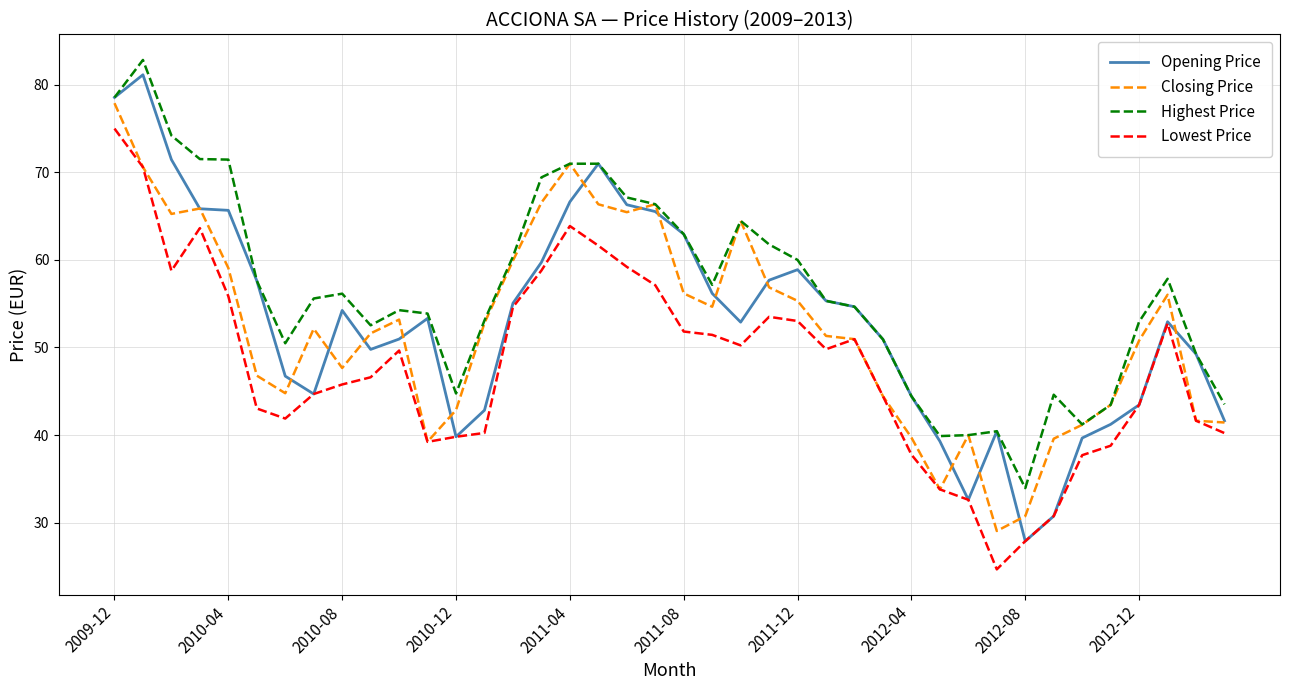

Which series has the largest total across all categories?

Highest Price